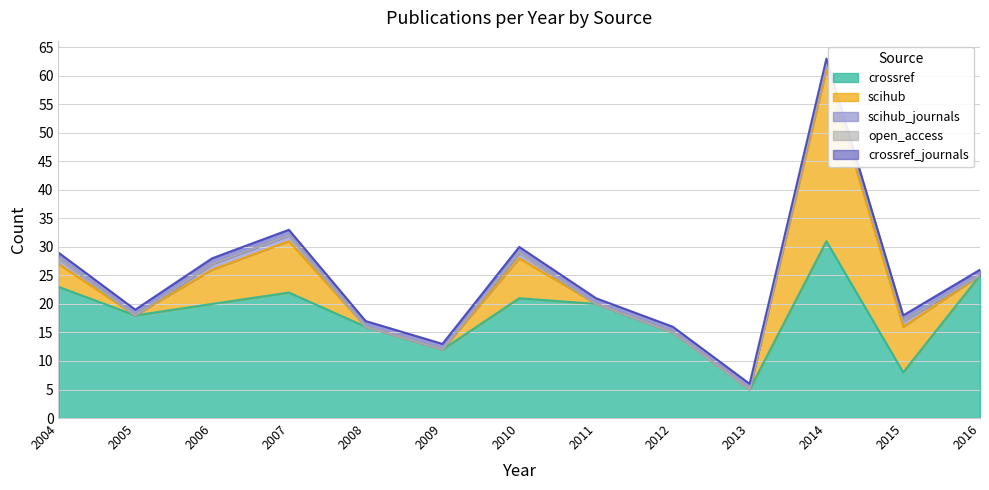

Read the scihub_journals value at 2014.

1